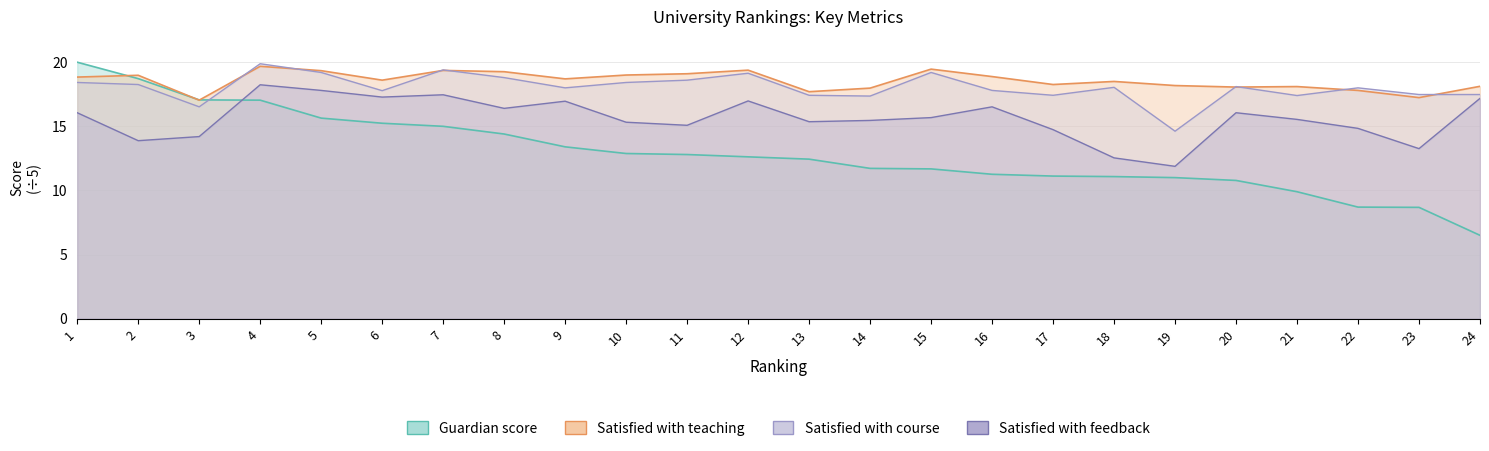

What are all the series names shown in the legend?

Guardian score, Satisfied with teaching, Satisfied with course, Satisfied with feedback